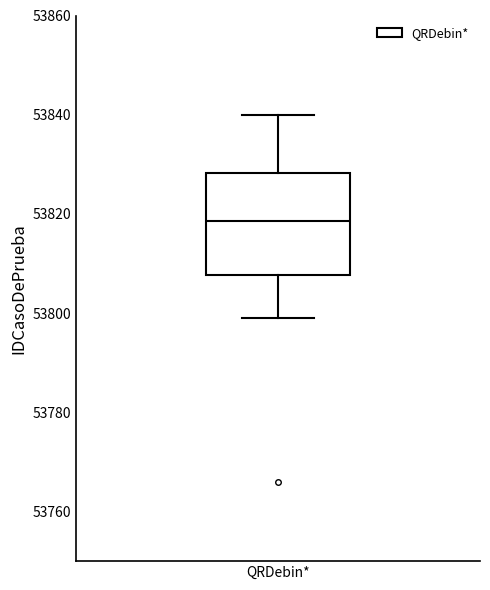

Read this box plot against the y-axis: the position of the median line, the range covered by the box, and the ends of both whiskers. The values are not printed on the chart, so give them approximately, as read against the axis.

median 53818, box 53808 to 53828, whiskers 53800 to 53840